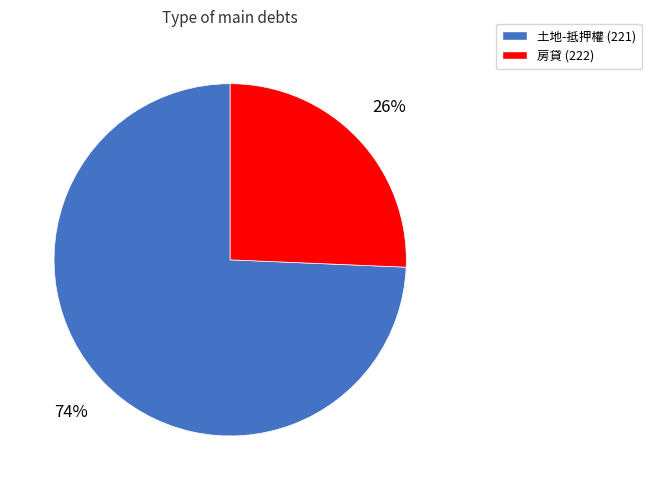

Is there any slice that represents more than half of the pie?

Yes